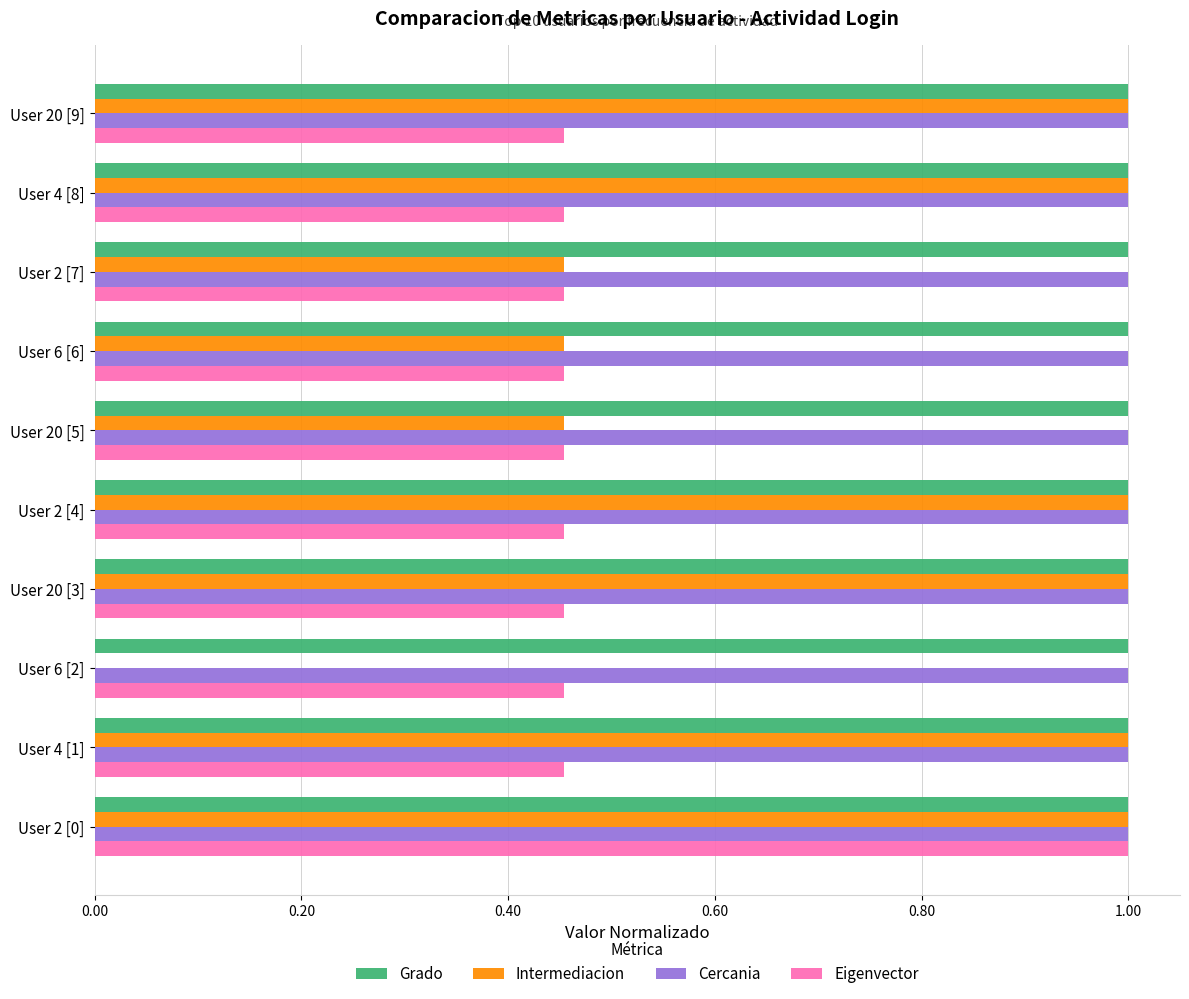

The value of Grado at User 6 [6] is 1.0. True or false?

True